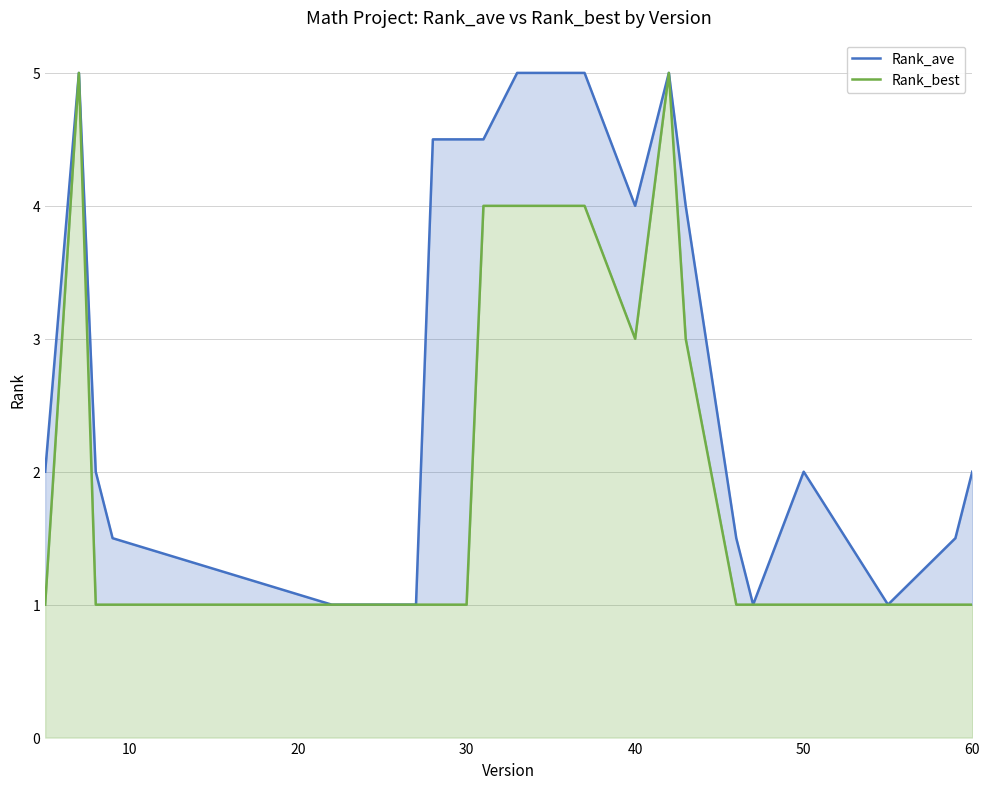

What is the value of the Rank_ave point at the 16th from the left?

1.0